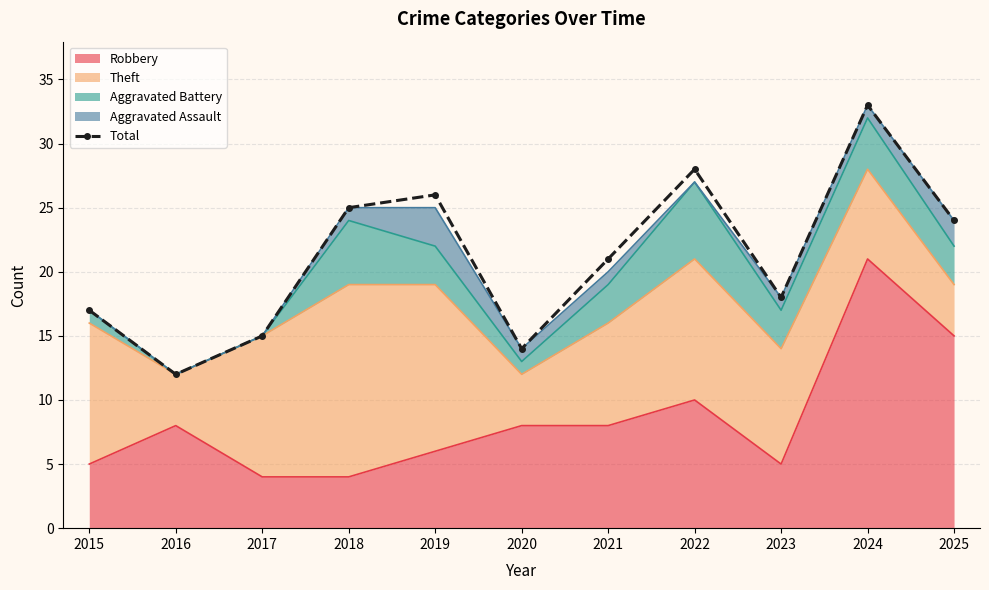

How many data points are less than 21?

5